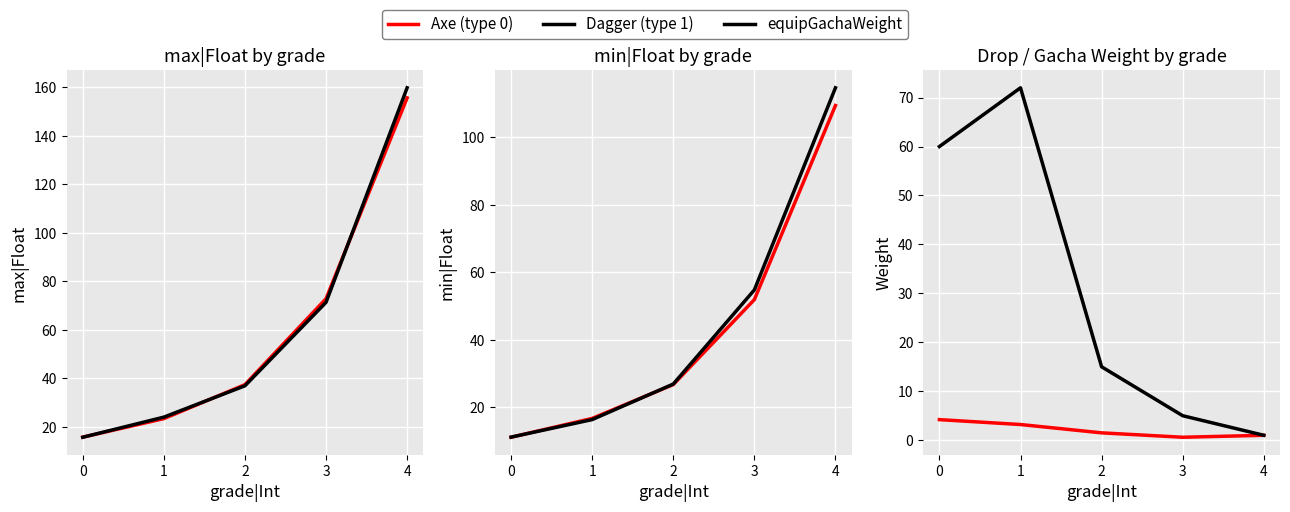

At which category does the chart reach its minimum across all series?

3